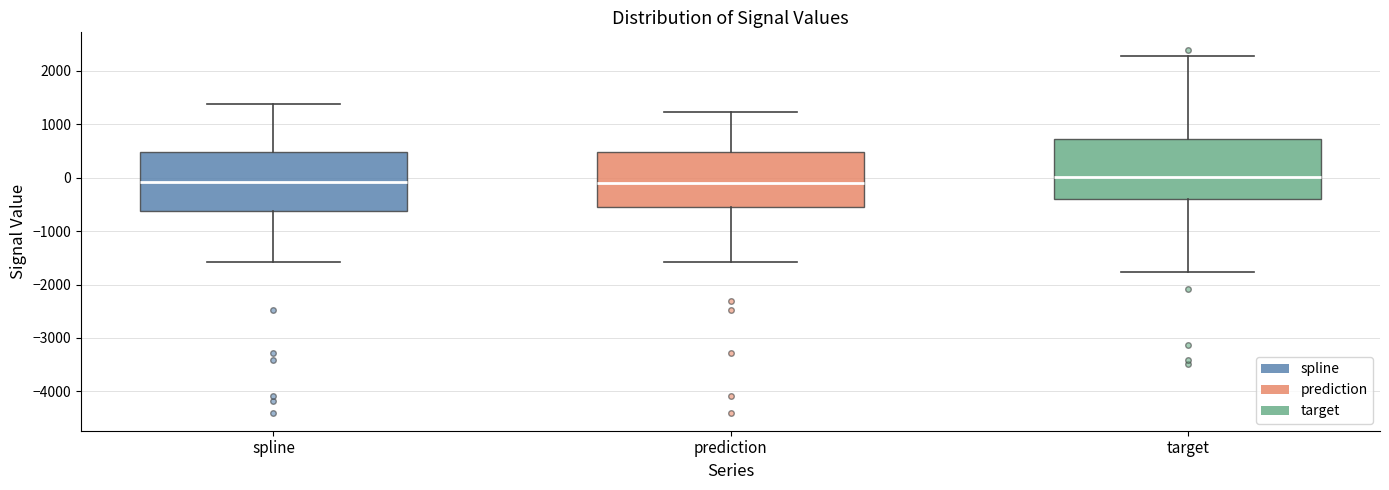

Reading left to right, read every box against the y-axis: the position of its median line, the range the box covers, and the ends of its whiskers. The values are not printed on the chart, so give them approximately, as read against the axis.

spline: median -100, box -600 to 500, whiskers -1600 to 1400
prediction: median -100, box -500 to 500, whiskers -1600 to 1200
target: median 0, box -400 to 700, whiskers -1800 to 2300